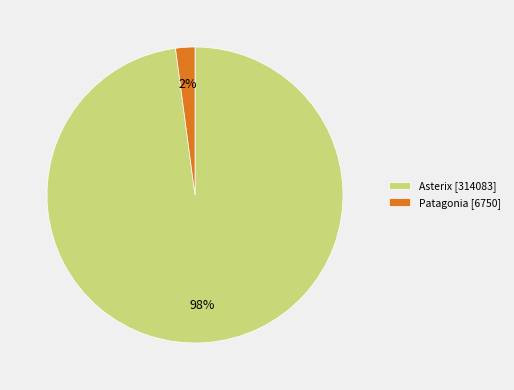

To the nearest percent, what portion does Asterix [314083] represent?

98%